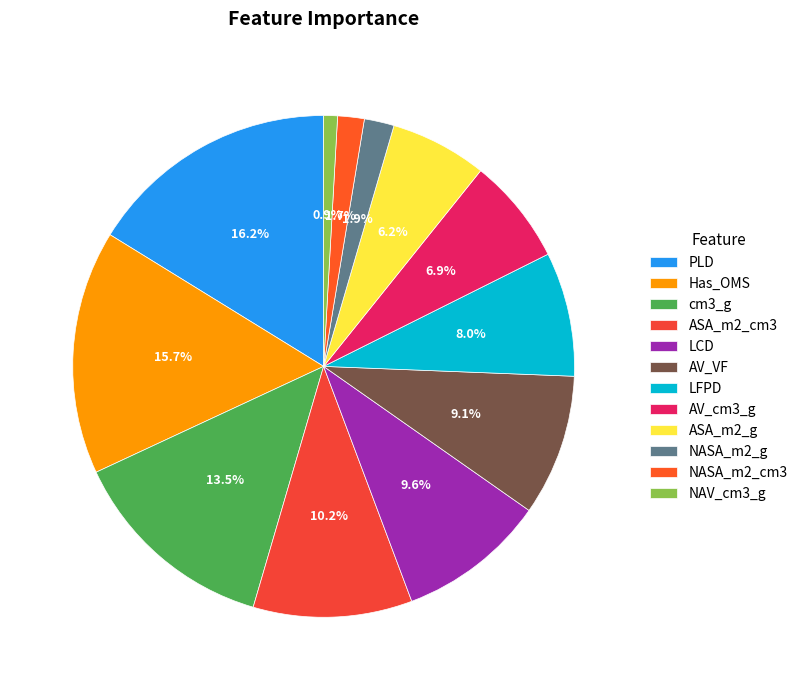

Is the sum of NASA_m2_g and PLD greater than half?

No